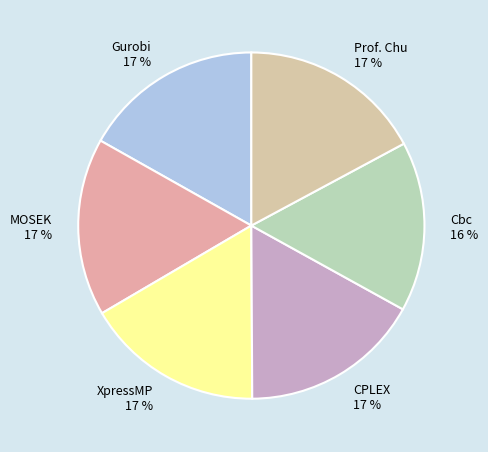

The Cbc slice represents 7% of the pie. True or false?

False